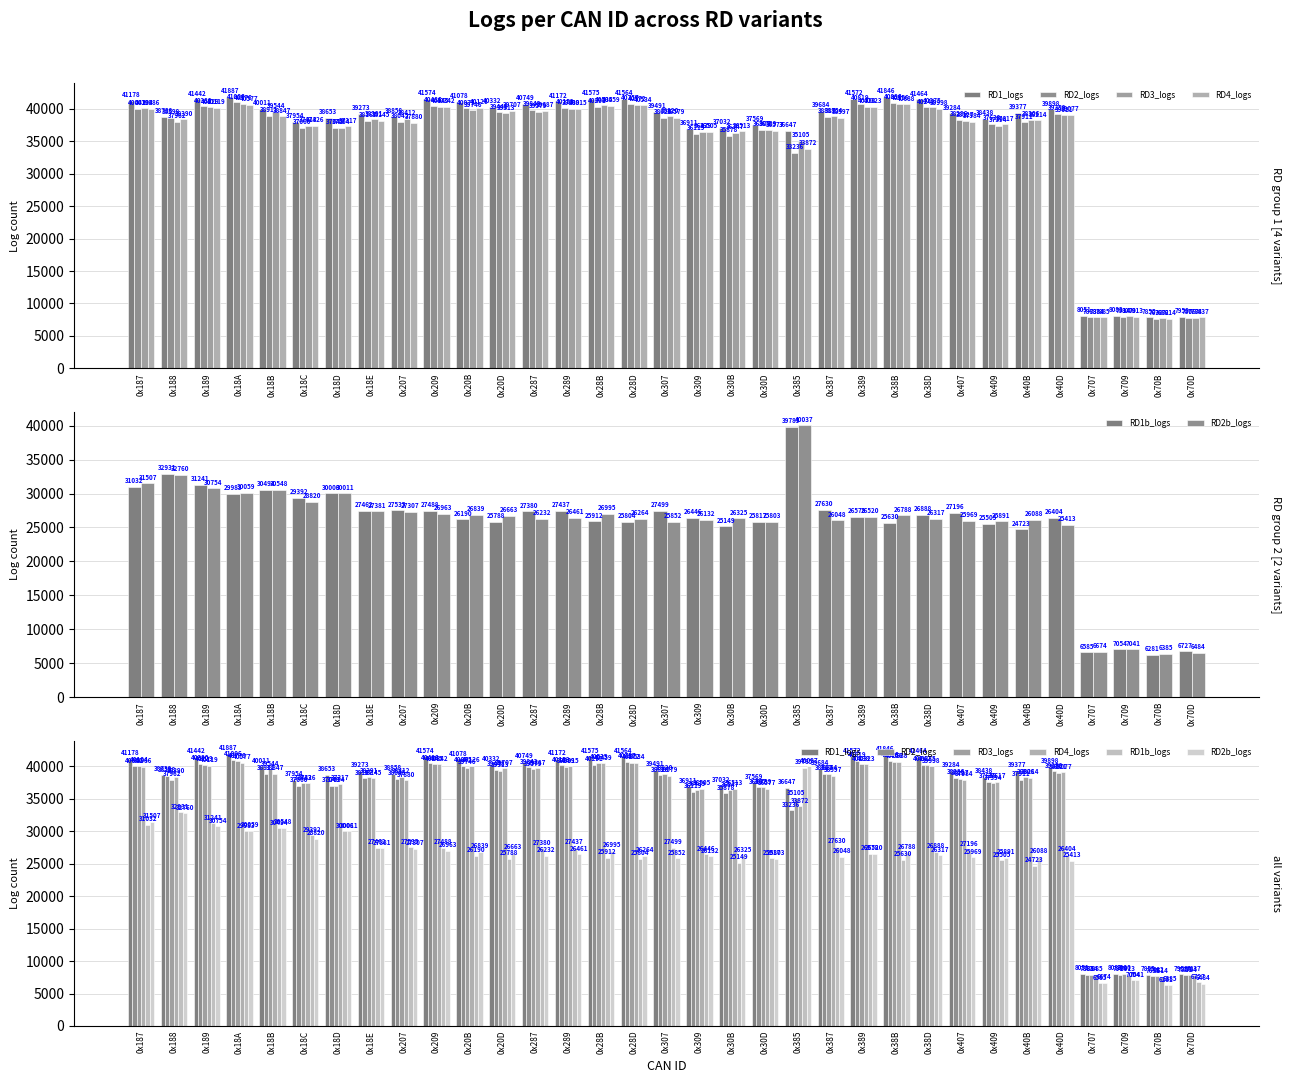

How many groups of bars are there?

33